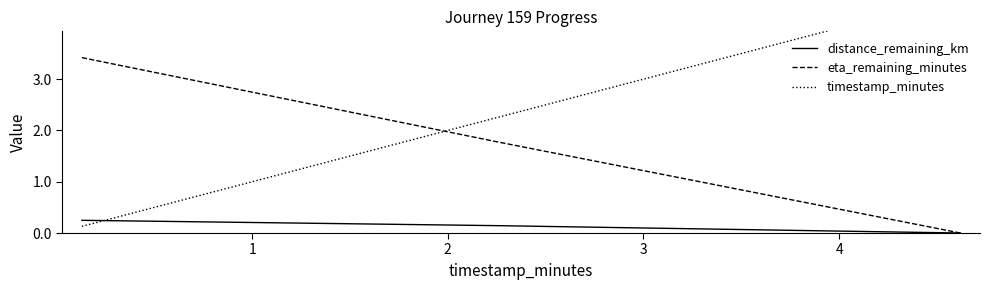

Count the number of categories in the chart.

3